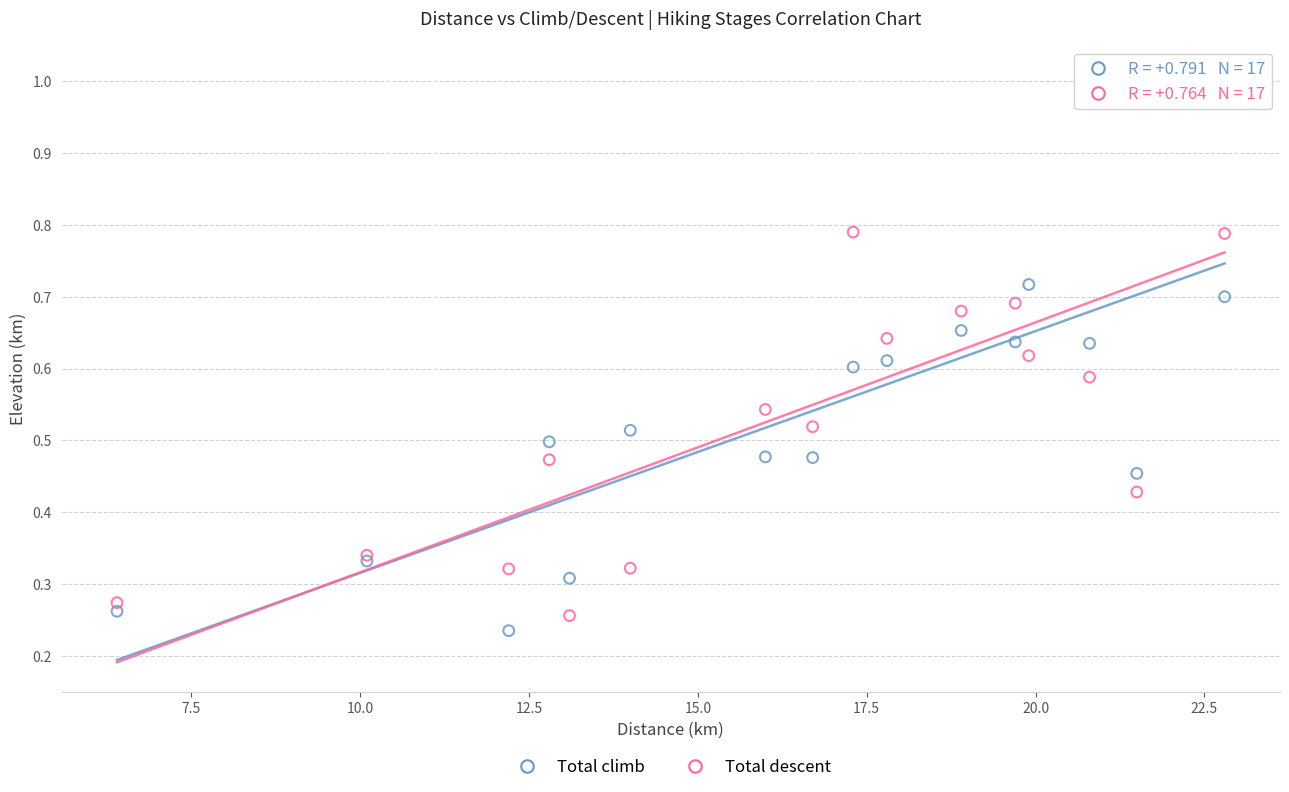

What are all the series names shown in the legend?

Total climb, Total descent